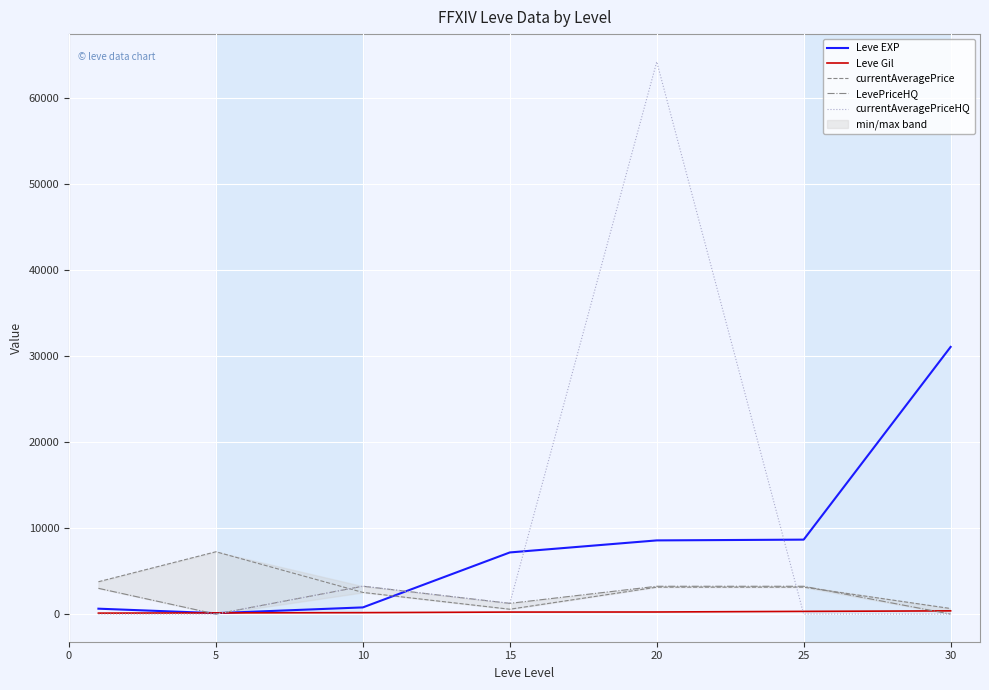

What is the value of the Leve EXP point at the 5th from the left?

8570